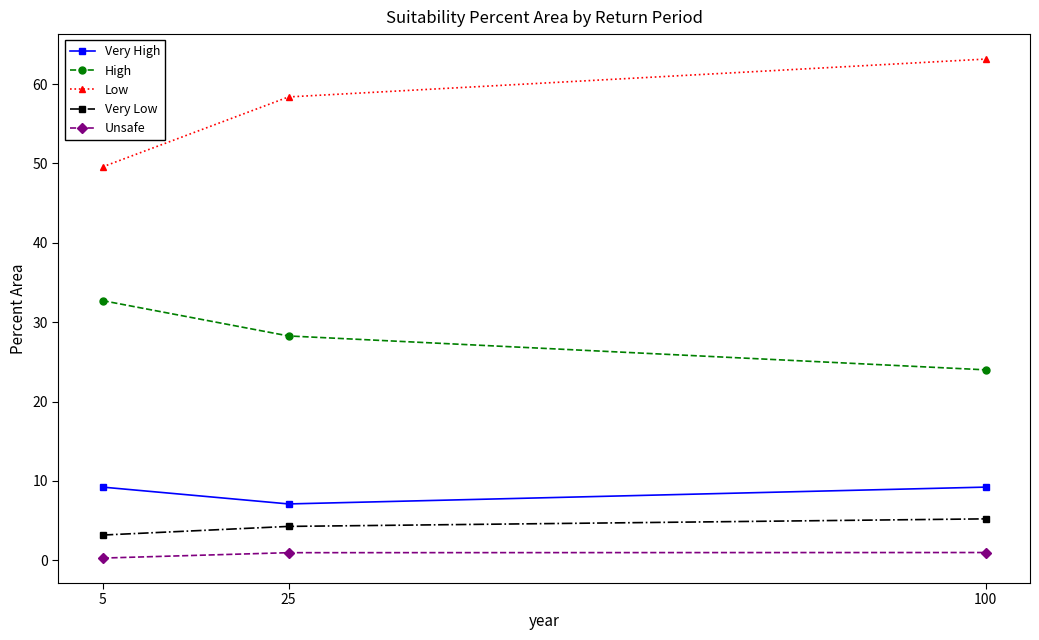

Which category has the highest value across all series?

100